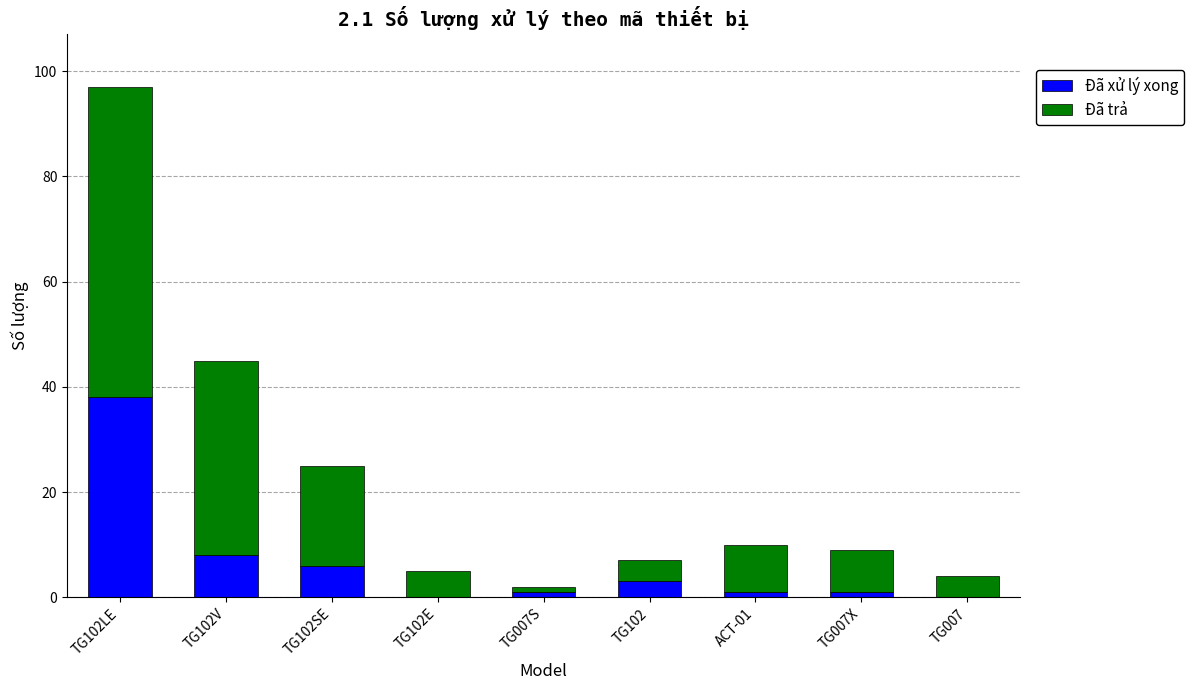

What position from the left is TG102?

6